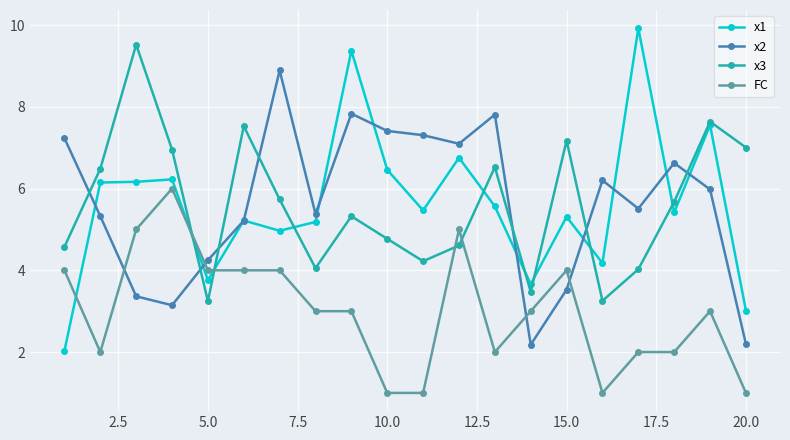

What is the smallest value displayed?

1.0